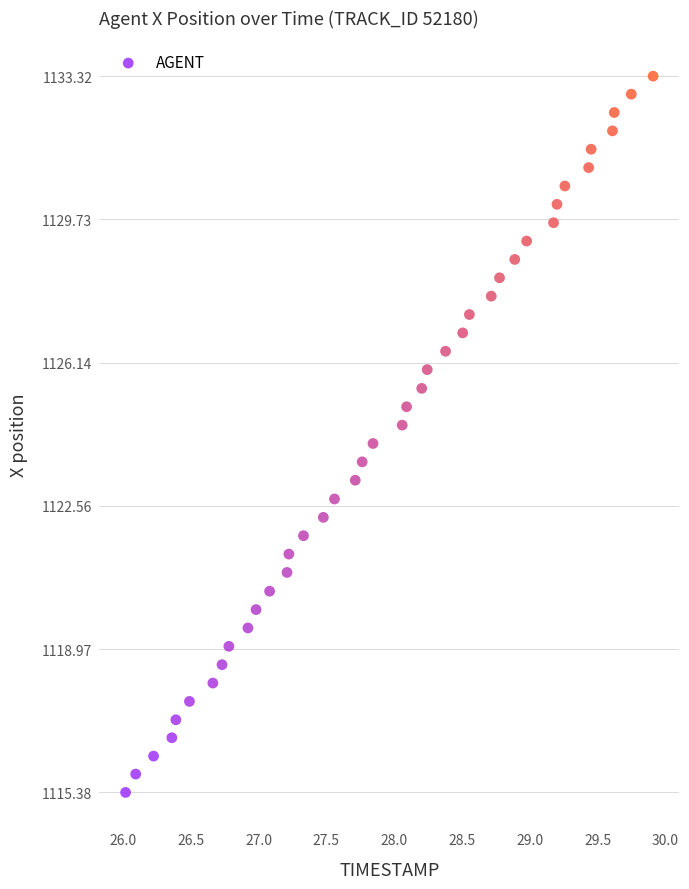

What is the range of Y values (max minus min)?

17.9